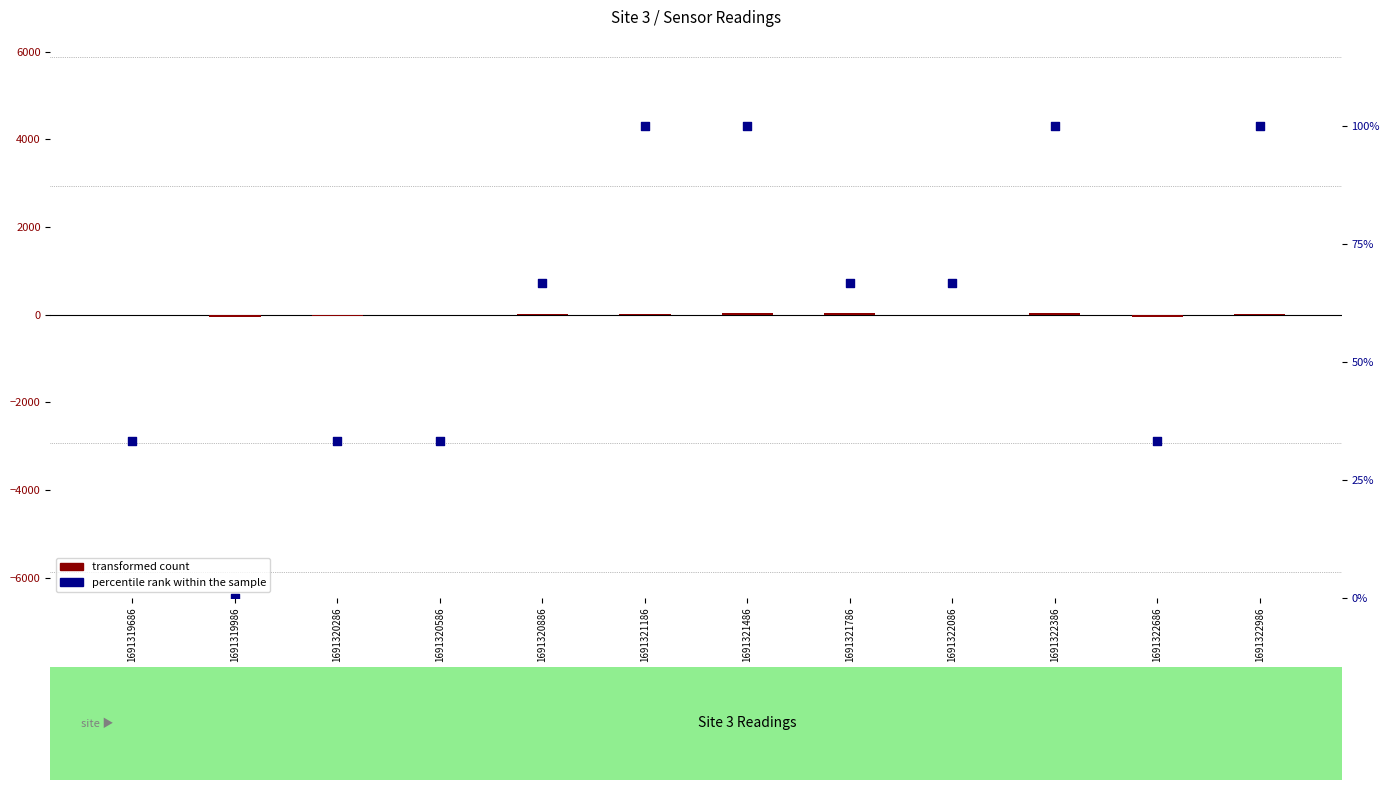

Is the value of percentile rank within the sample at 1691322686 greater than the value of transformed count at 1691320286?

Yes